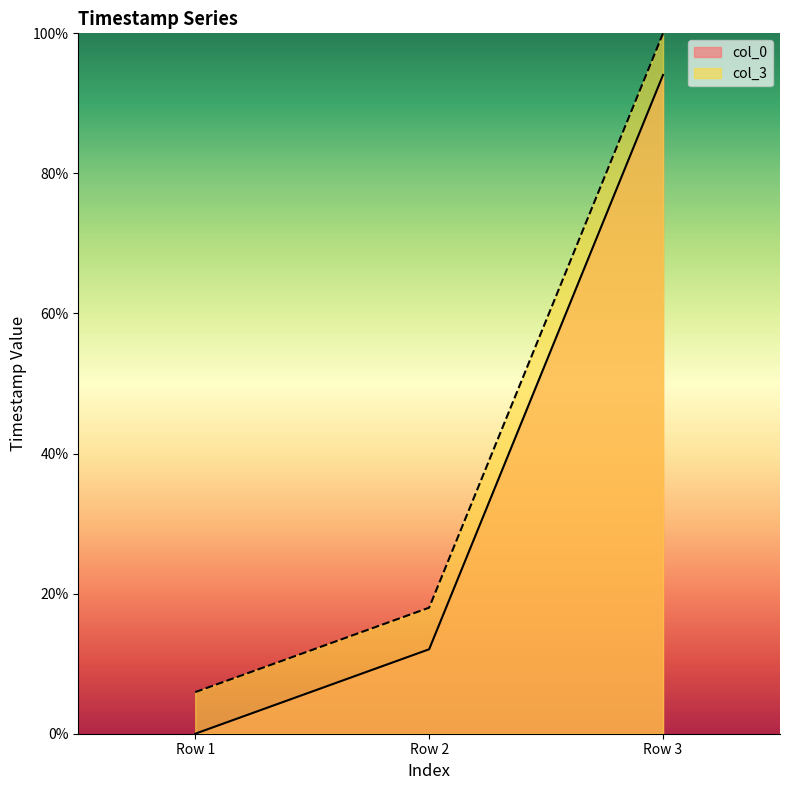

Reading right to left, list all the values displayed in this chart.

col_0: Row 3=94.1	Row 2=12.1	Row 1=0.0
col_3: Row 3=100.0	Row 2=18.0	Row 1=5.9